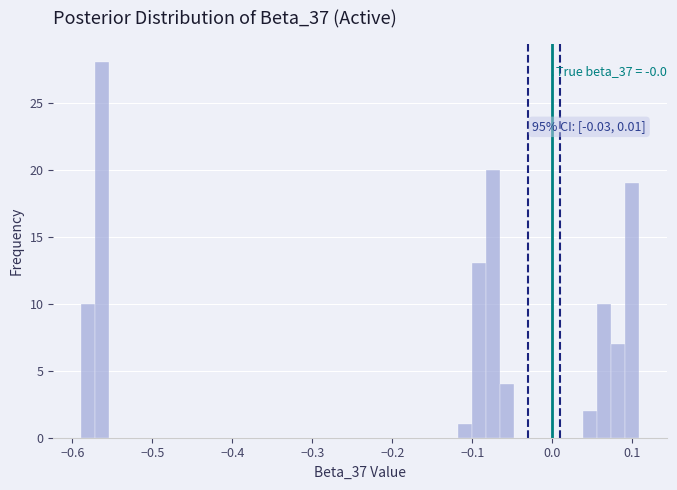

Read against the x-axis, roughly where is the centre of the tallest bar?

-0.56